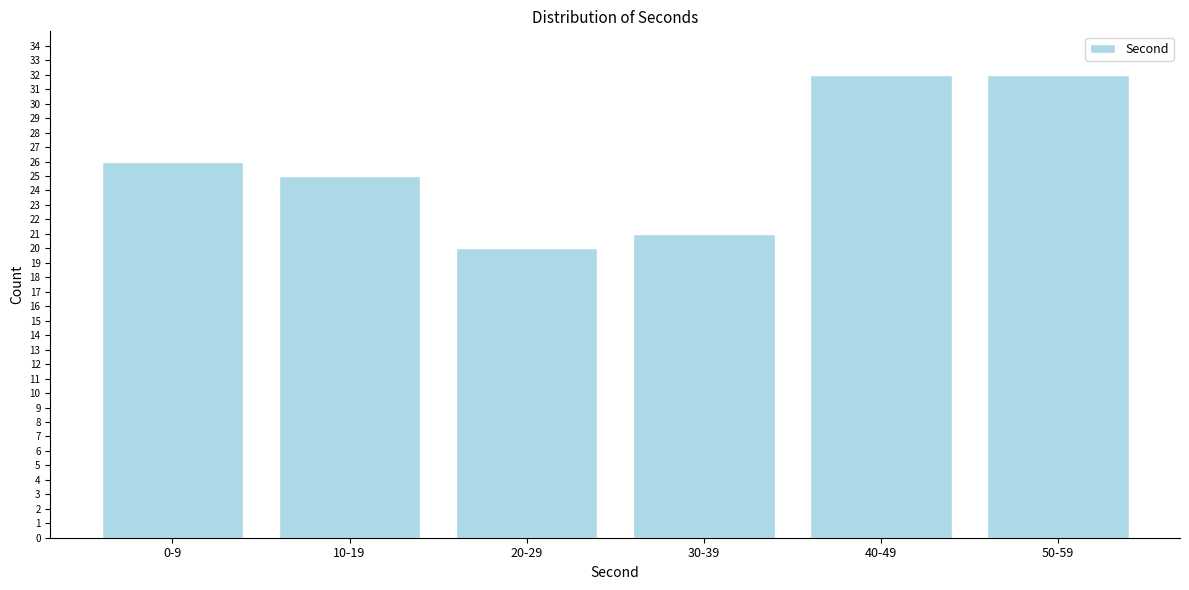

Reading right to left, extract all data points from this chart.

50-59=32	40-49=32	30-39=21	20-29=20	10-19=25	0-9=26